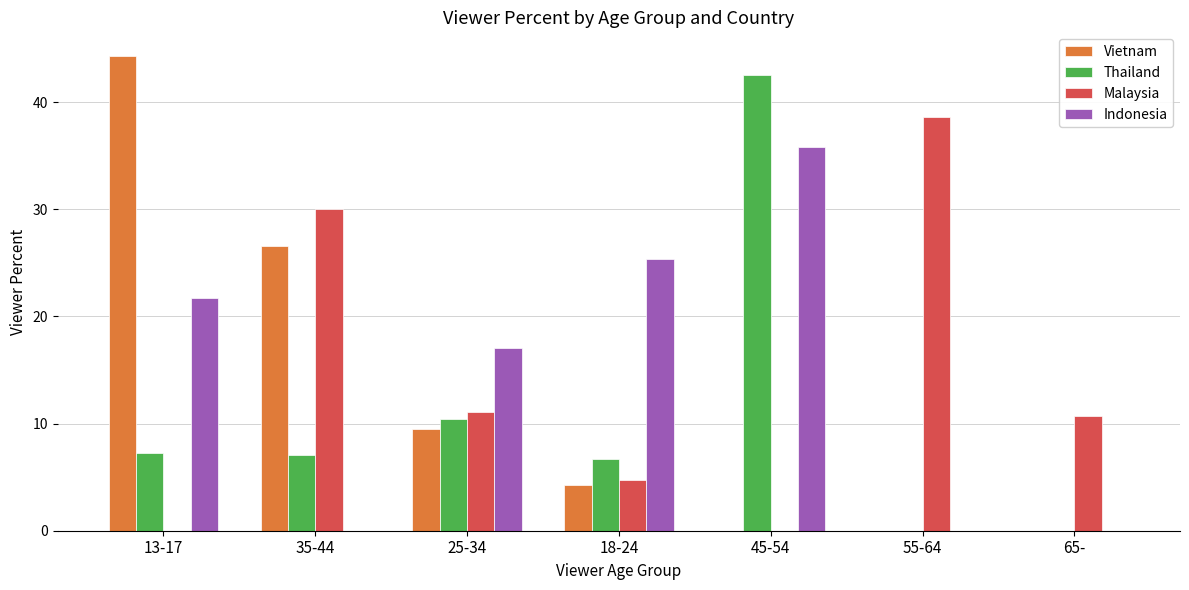

What is the spread (max minus min) of values at 35-44?

30.0